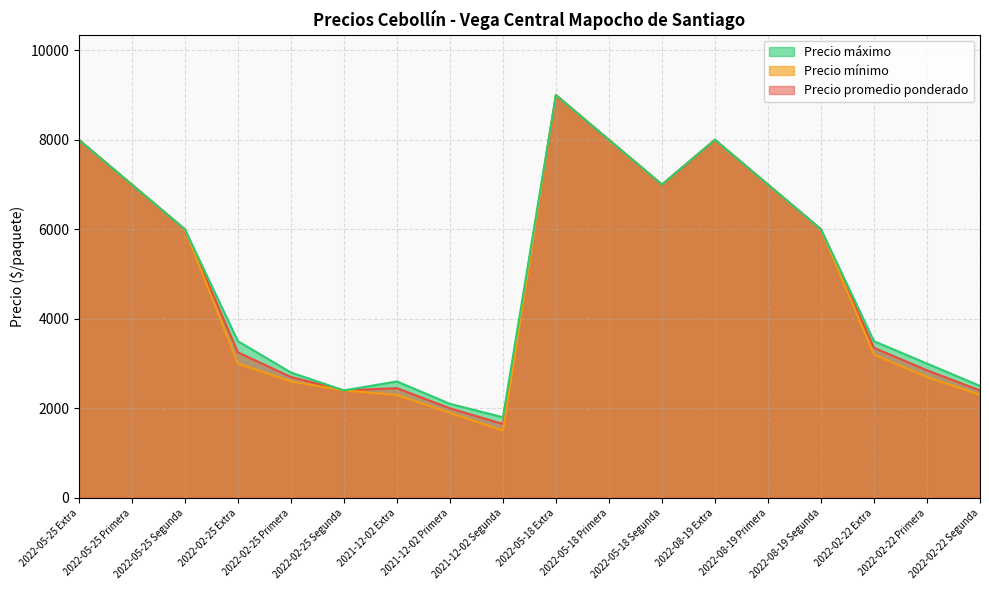

What is the value of the Precio promedio ponderado point at the 1st from the left?

8000